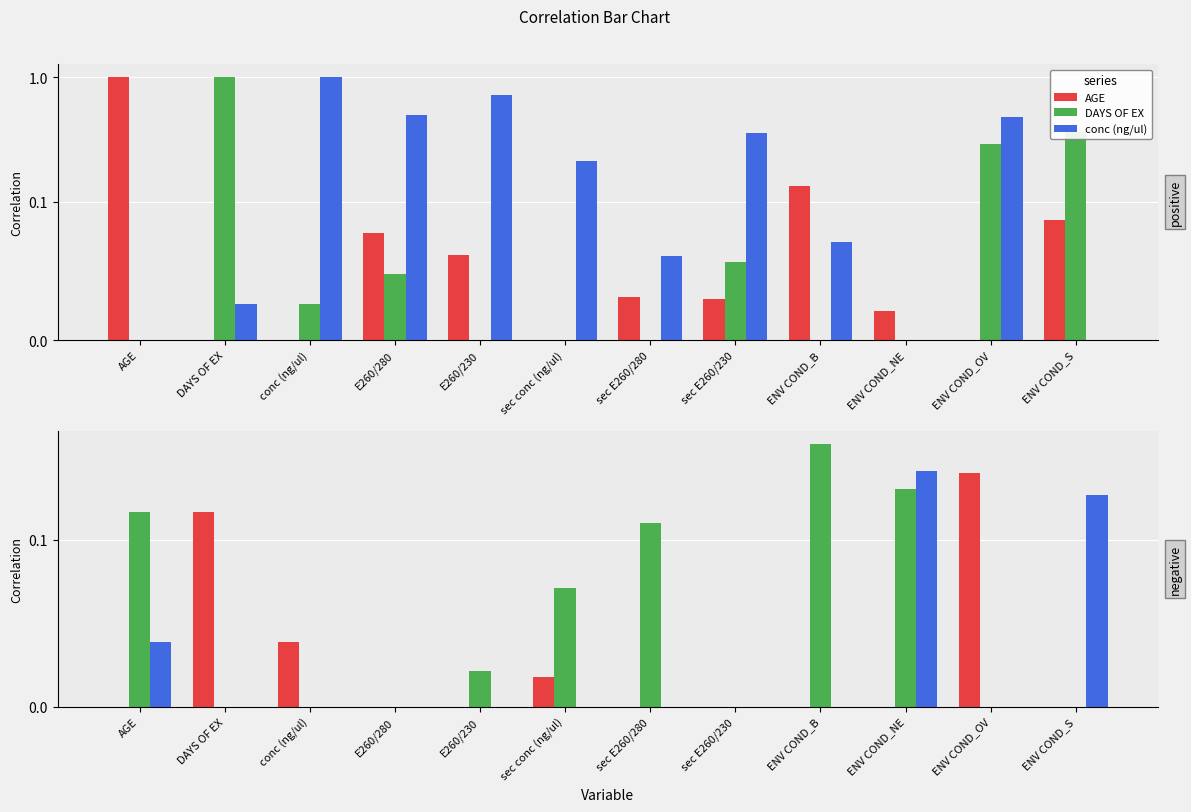

What is the difference between the second highest and minimum values in the DAYS OF EX series?

0.4